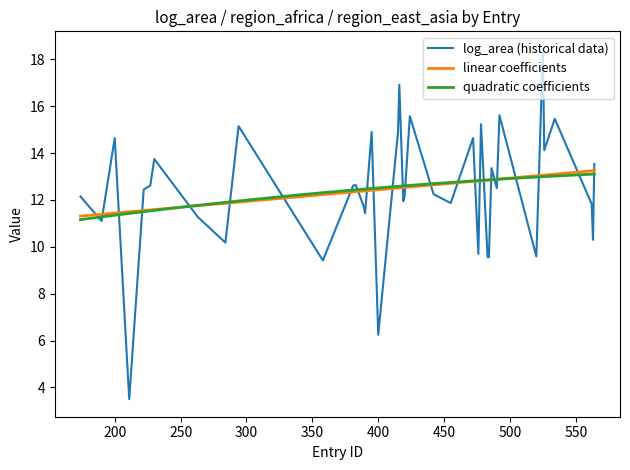

What is the lowest value of the quadratic coefficients series?

11.2